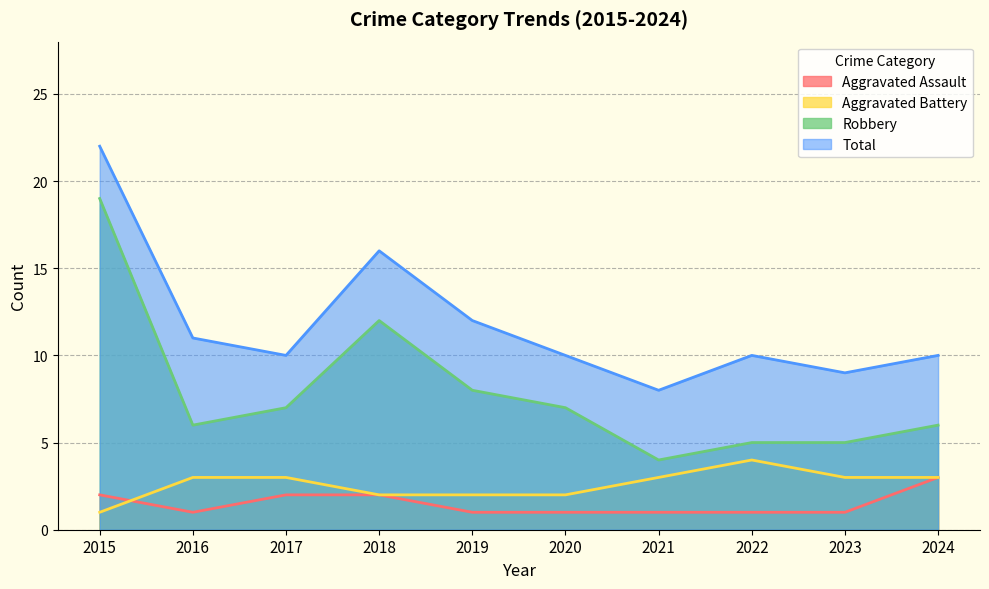

True or false: Total and Aggravated Assault intersect in this chart.

False